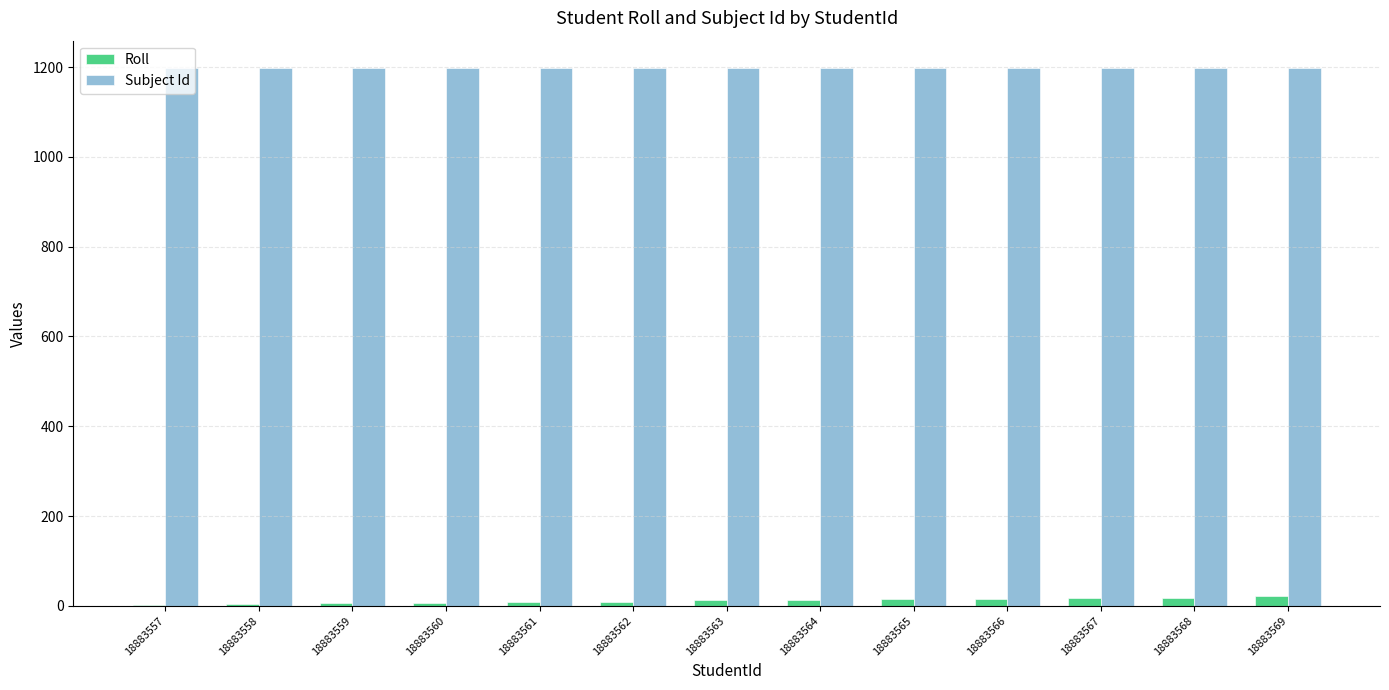

What is the sum of all Roll values?

148